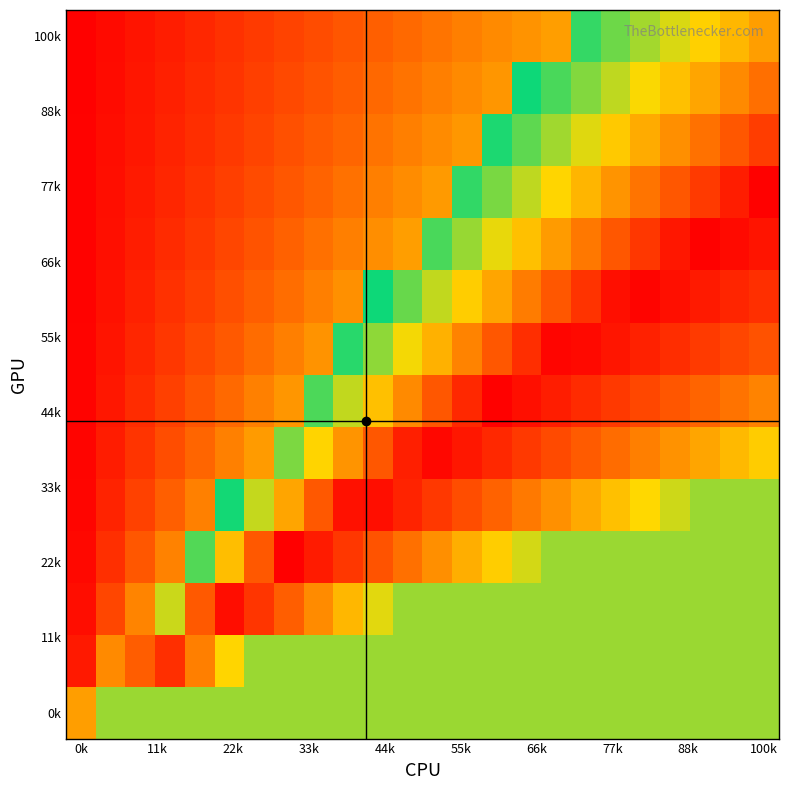

Count the number of categories in the chart.

24